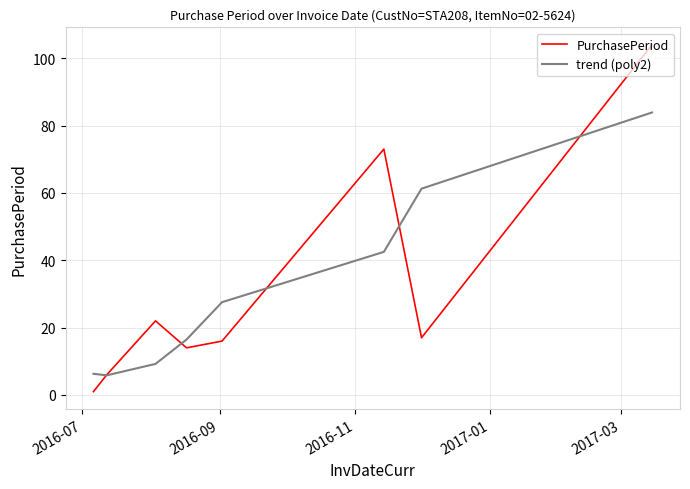

What is the difference between the maximum and minimum values in the PurchasePeriod series?

103.0